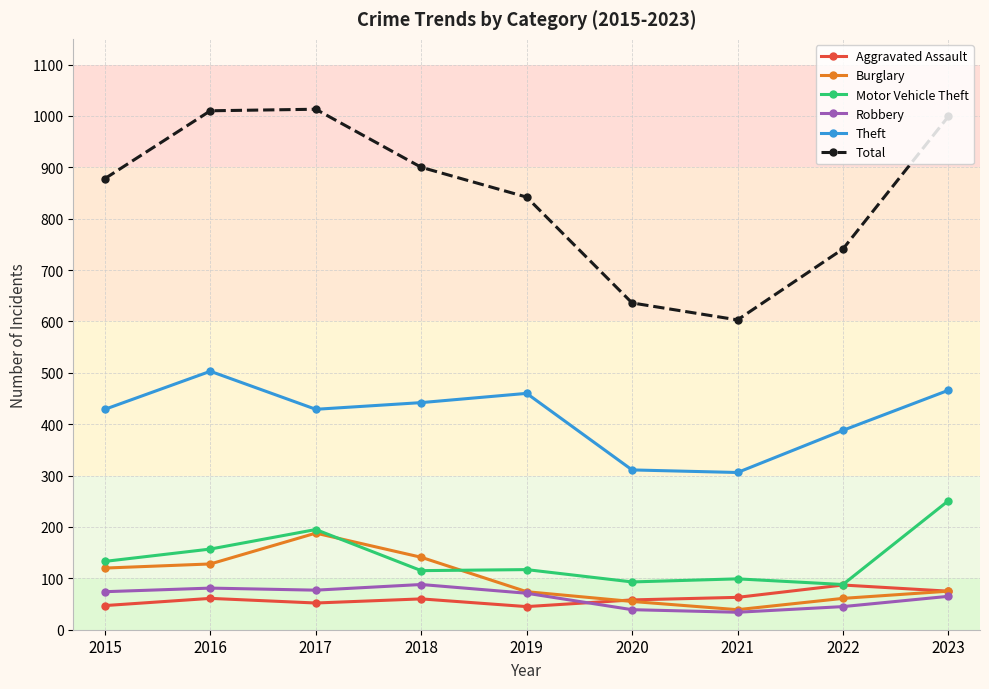

At which category does Motor Vehicle Theft reach its first local peak?

2017